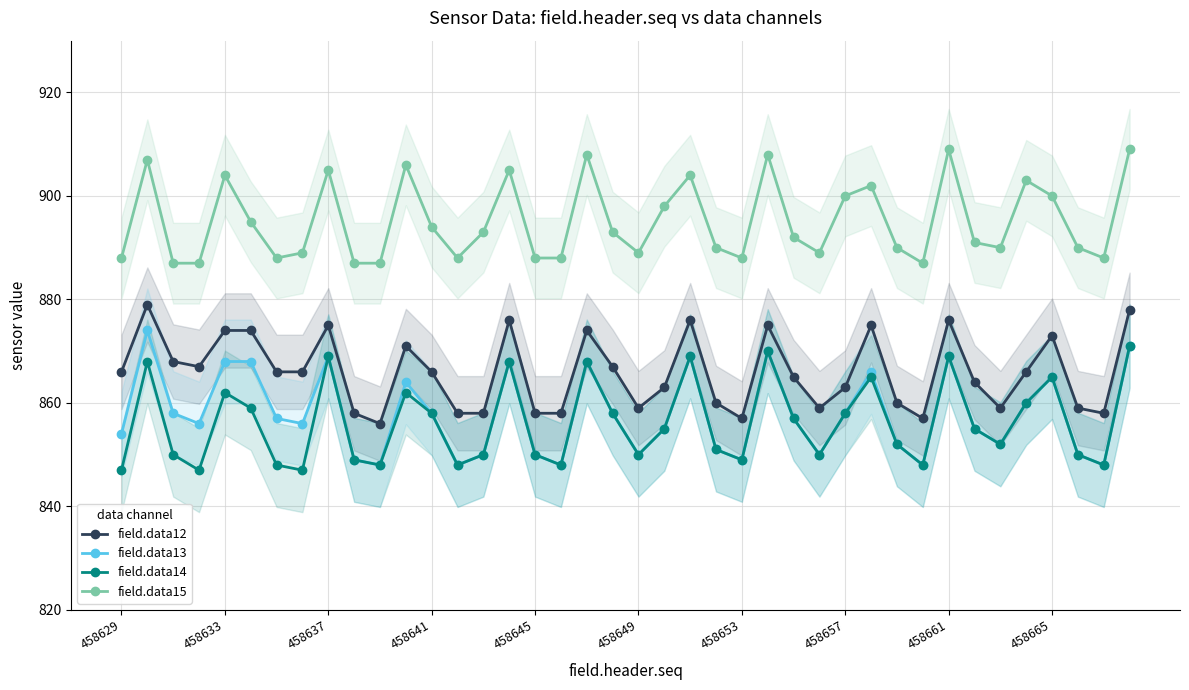

True or false: field.data12 and field.data14 cross at least once.

False